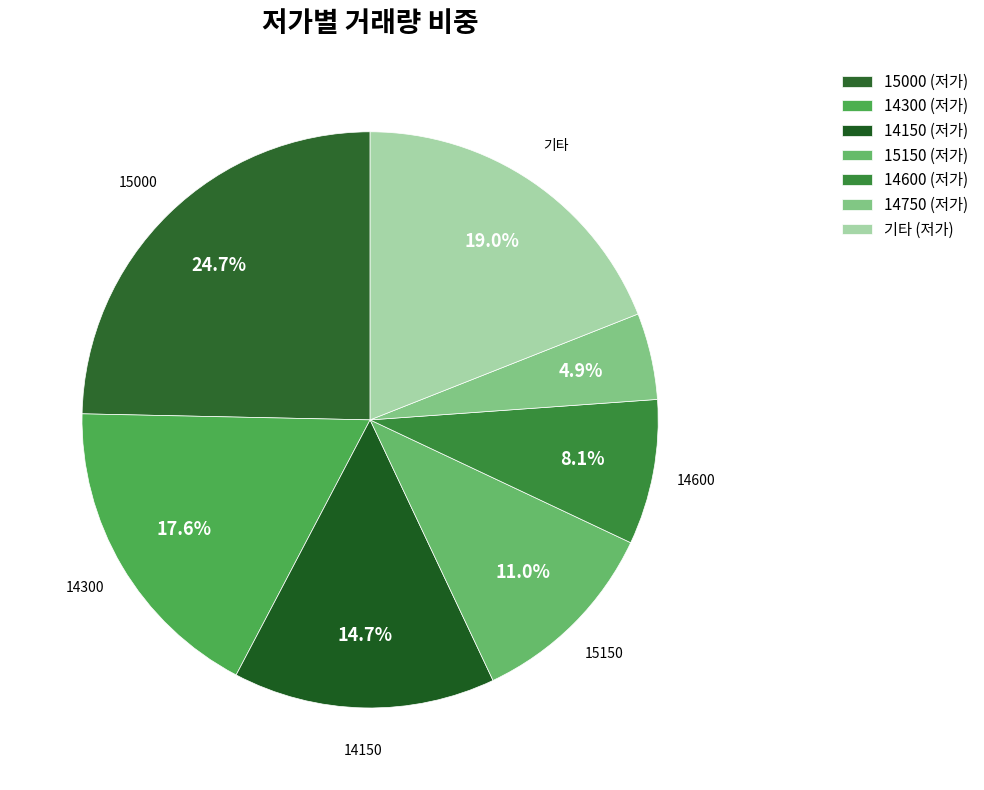

To the nearest percent, what is the difference between the largest and smallest slice percentages?

20%